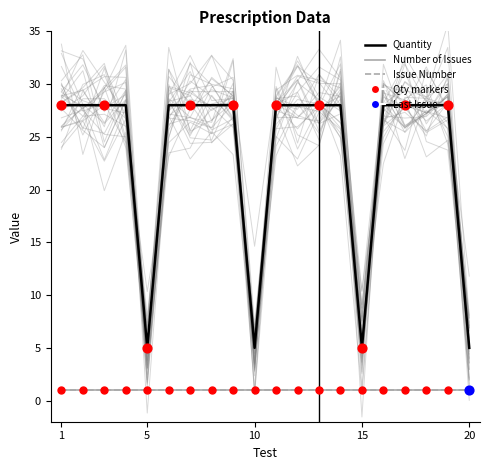

At which category is the sum across all series the highest?

1